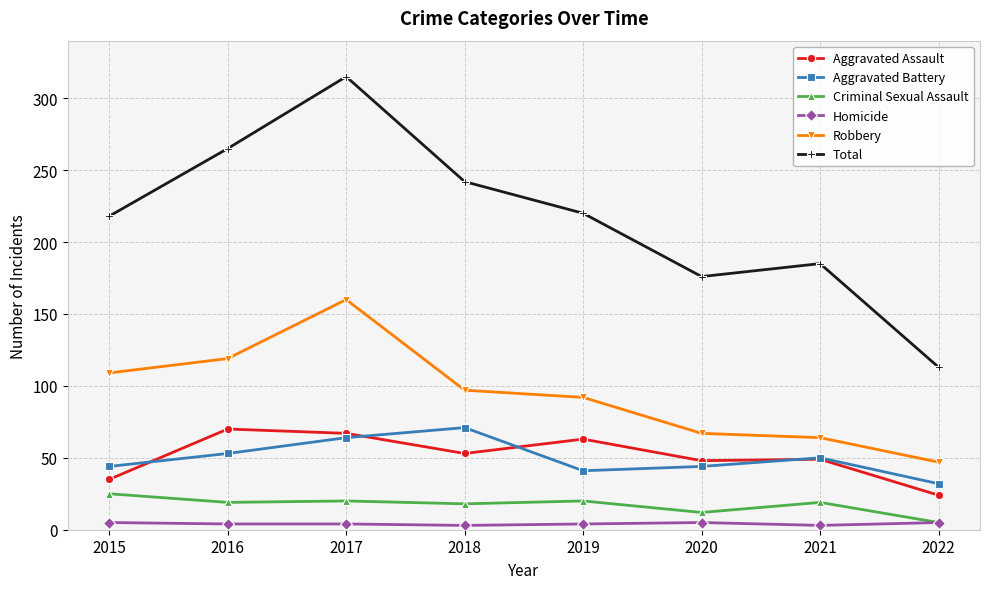

The value of Aggravated Assault at 2017 is 39. True or false?

False